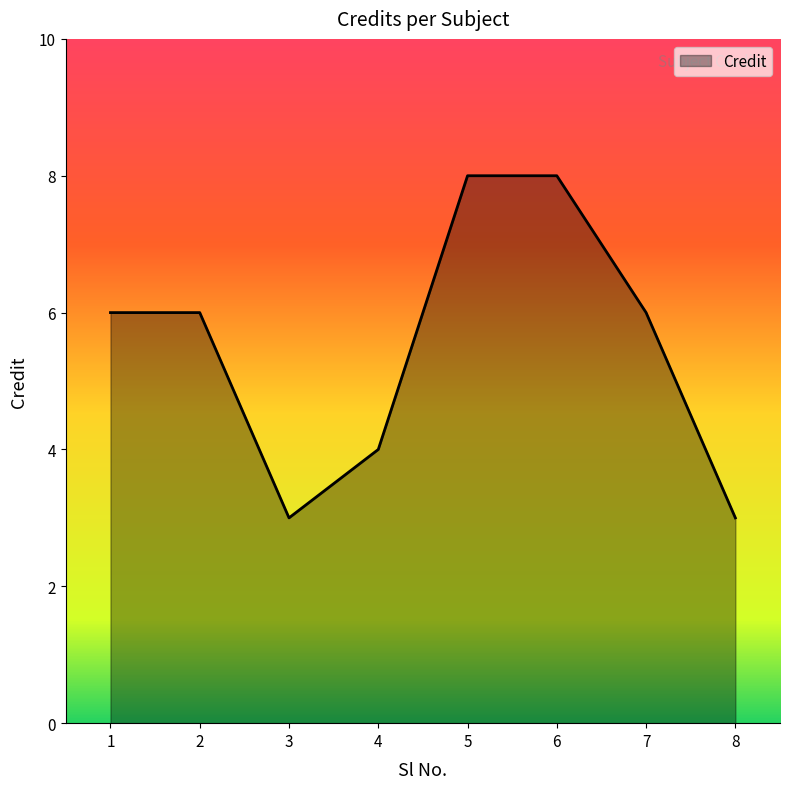

What value does the data have at 5?

8